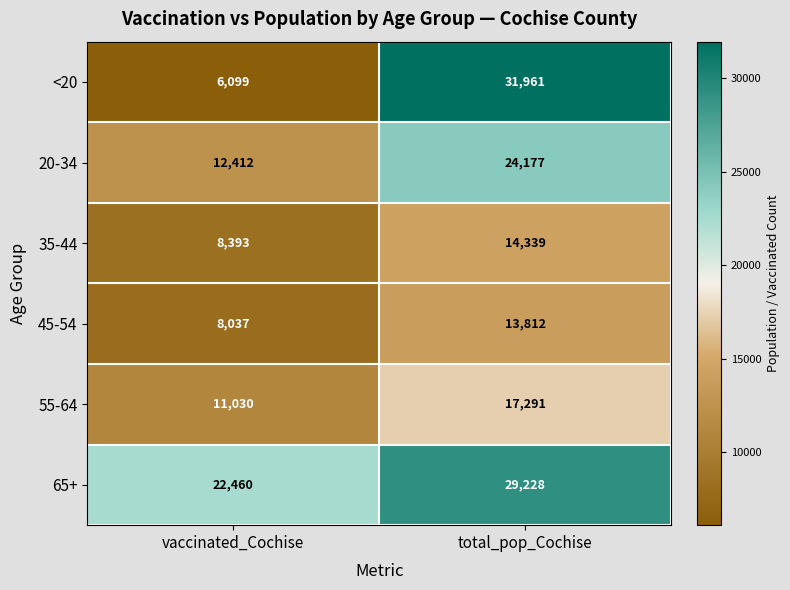

What value does the 35-44 series have at total_pop_Cochise, to the nearest 50?

14350